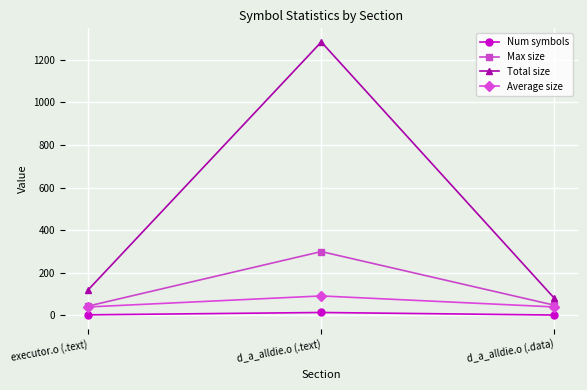

True or false: Total size has a value of 120.0 at executor.o (.text).

True